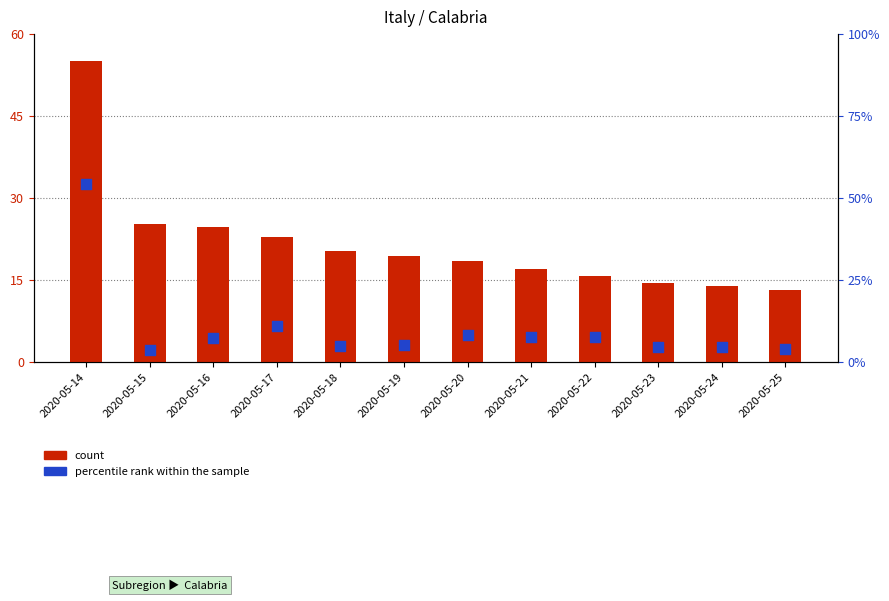

At how many categories does at least one series exceed 45?

1